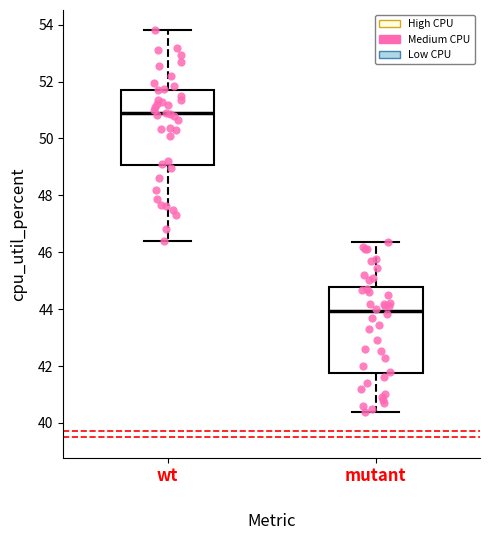

Reading left to right, read every box against the y-axis: the position of its median line, the range the box covers, and the ends of its whiskers. The values are not printed on the chart, so give them approximately, as read against the axis.

wt: median 50.8, box 49.0 to 51.8, whiskers 46.4 to 53.8
mutant: median 44.0, box 41.8 to 44.8, whiskers 40.4 to 46.4